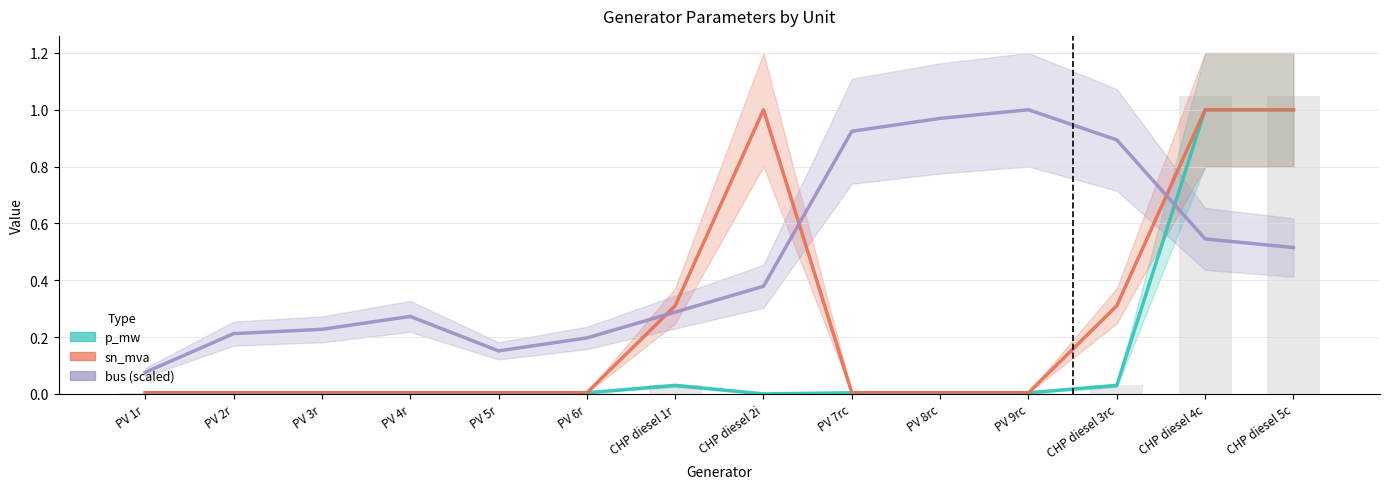

What is the sum of all bus (scaled) values?

6.7